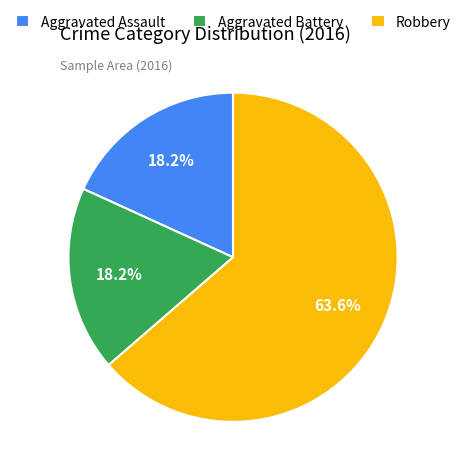

To the nearest percent, what is the difference between the Aggravated Assault and Robbery slice percentages?

45%